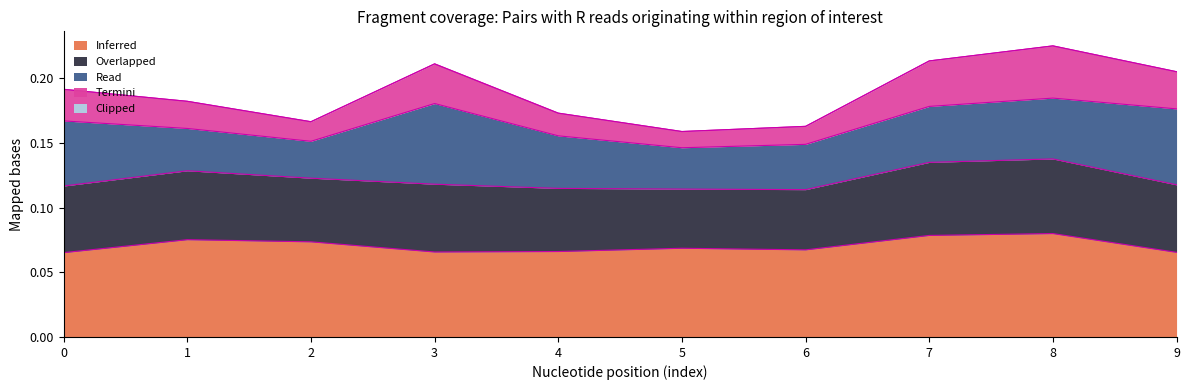

What is the difference between the highest and lowest values at 3?

0.1